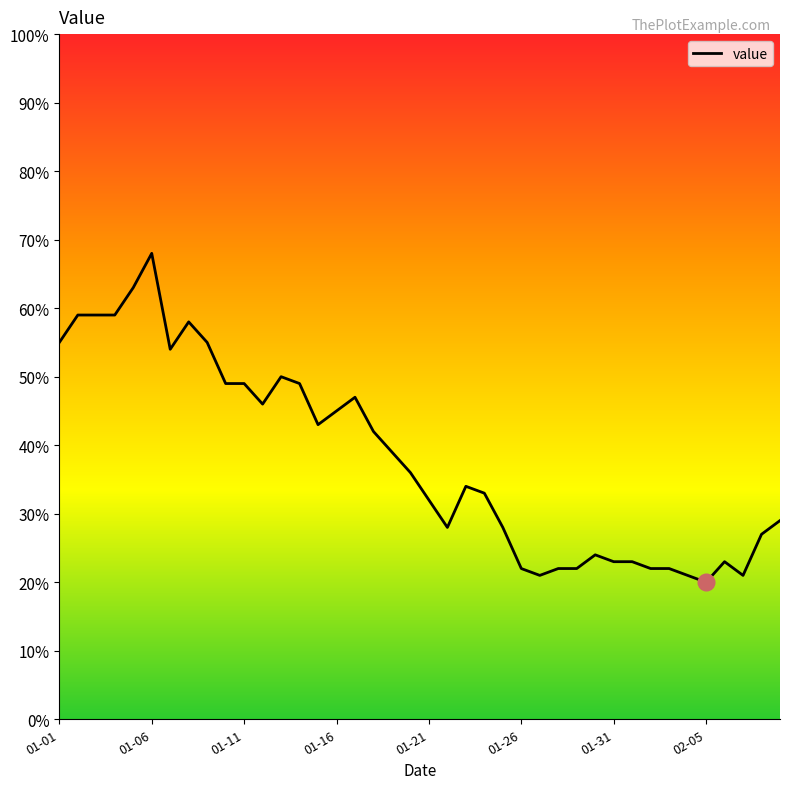

Reading right to left, what are all the values shown in this chart?

29	27	21	23	20	21	22	22	23	23	24	22	22	21	22	28	33	34	28	32	36	39	42	47	45	43	49	50	46	49	49	55	58	54	68	63	59	59	59	55